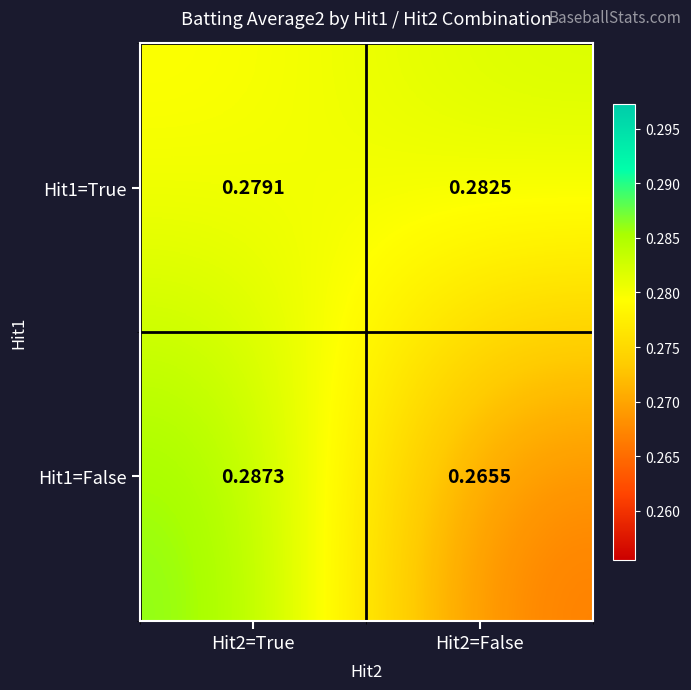

What is the total value across all series at Hit2=False?

0.5